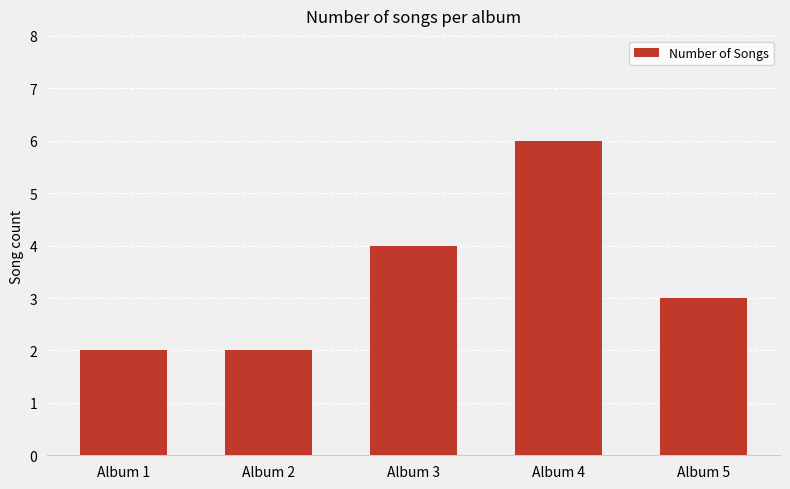

What is the value of the 4th bar from the left?

6